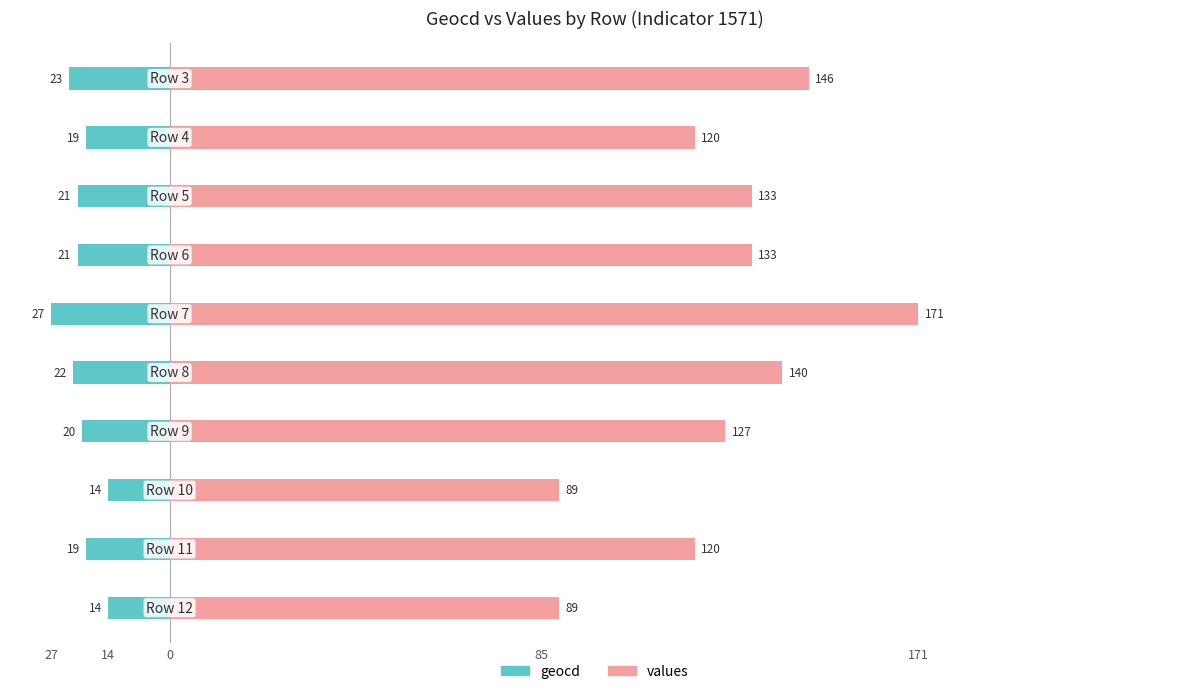

Reading left to right, extract all data points from this chart.

geocd: -23	-19	-21	-21	-27	-22	-20	-14	-19	-14
values: 146	120	133	133	171	140	127	89	120	89